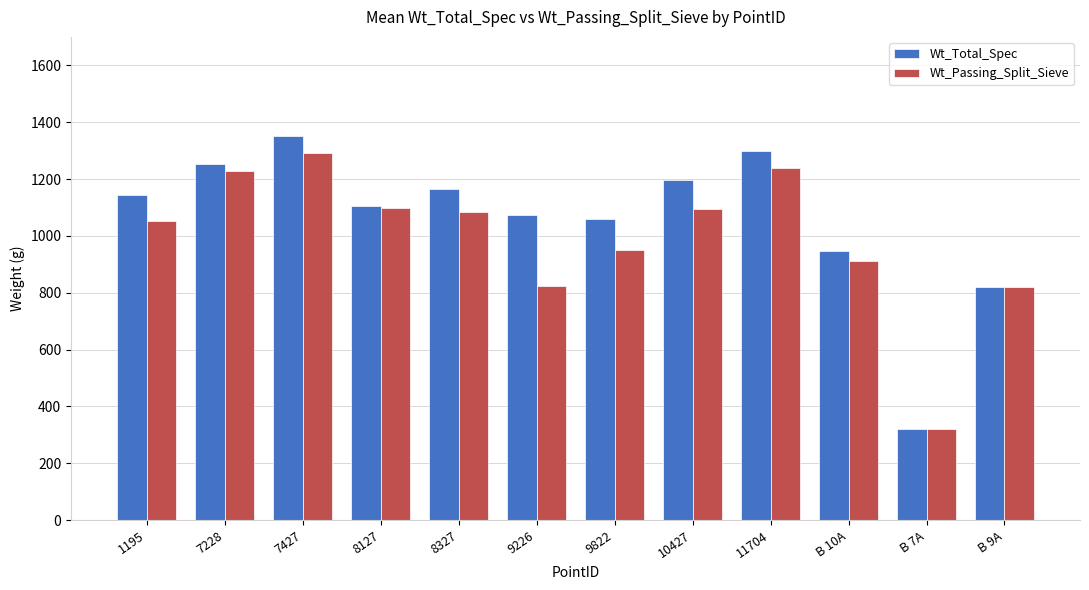

How many data points in Wt_Passing_Split_Sieve are above 1083?

6